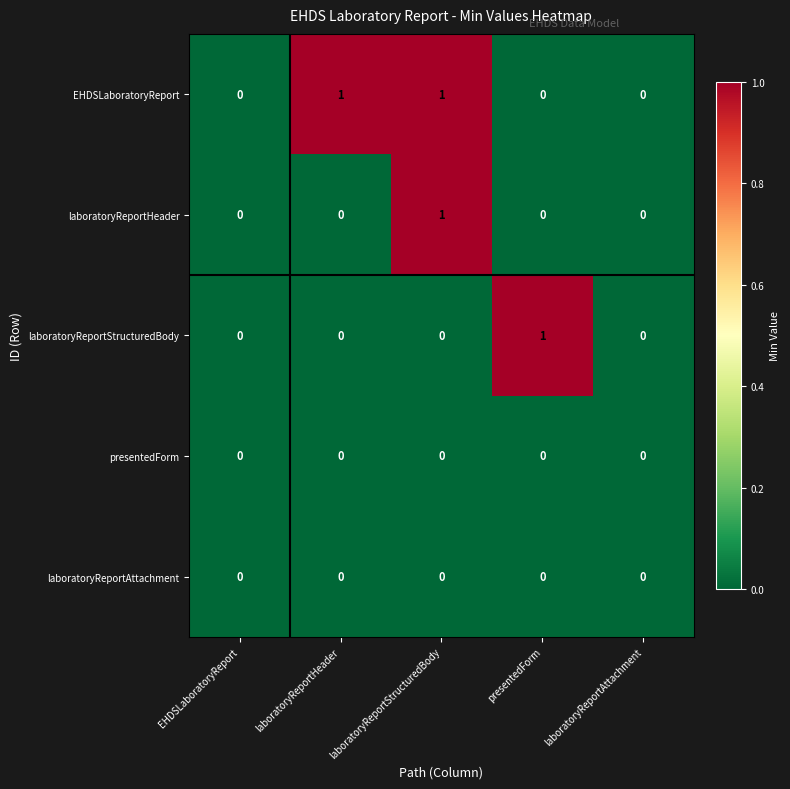

Which series has the largest total across all categories?

EHDSLaboratoryReport